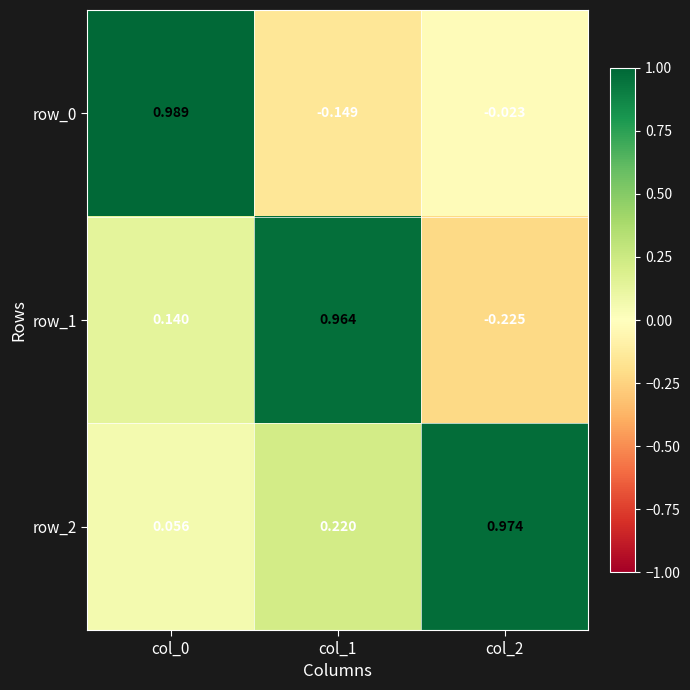

Which series has the widest spread of values?

row_1